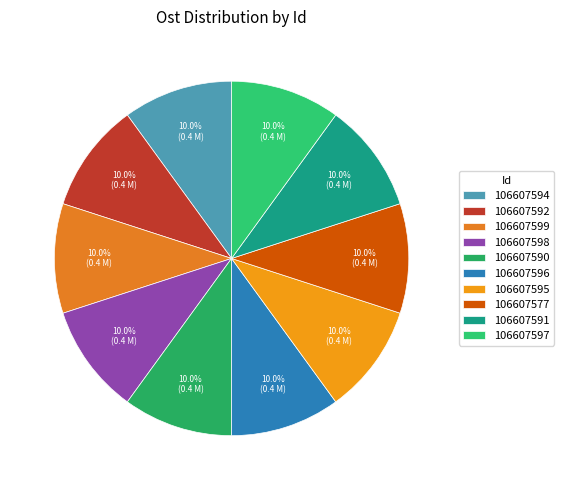

What is the largest slice in the pie chart?

106607596